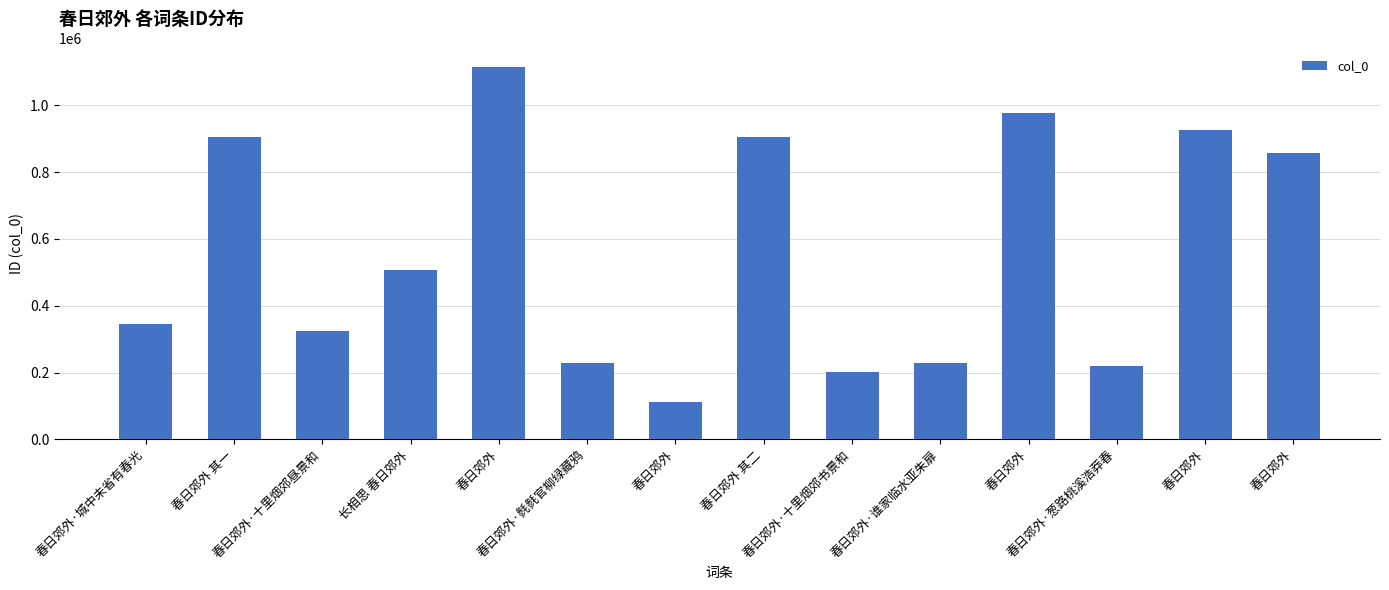

How many categories are shown in the chart?

14